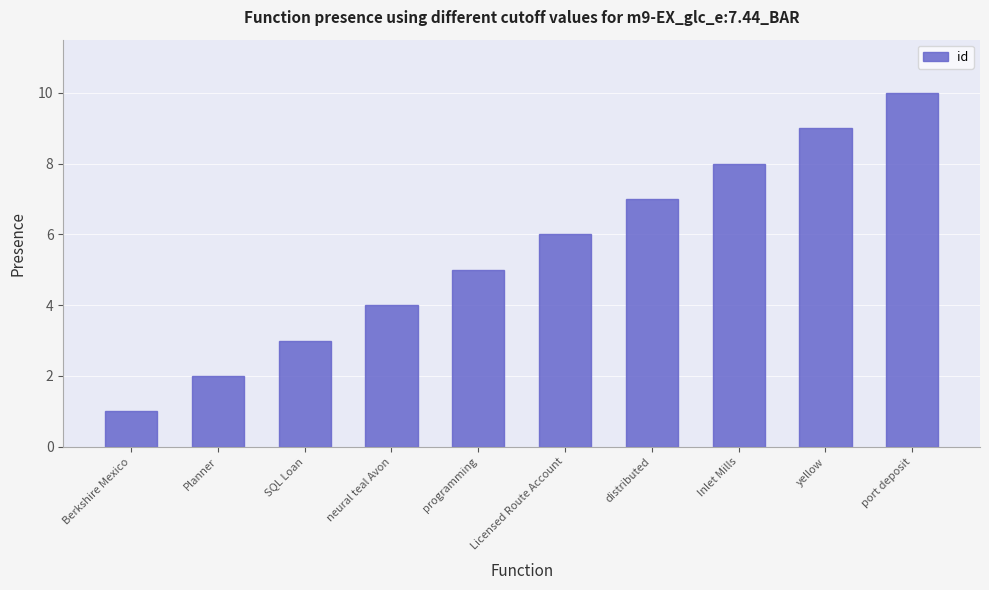

What is the smallest value displayed?

1